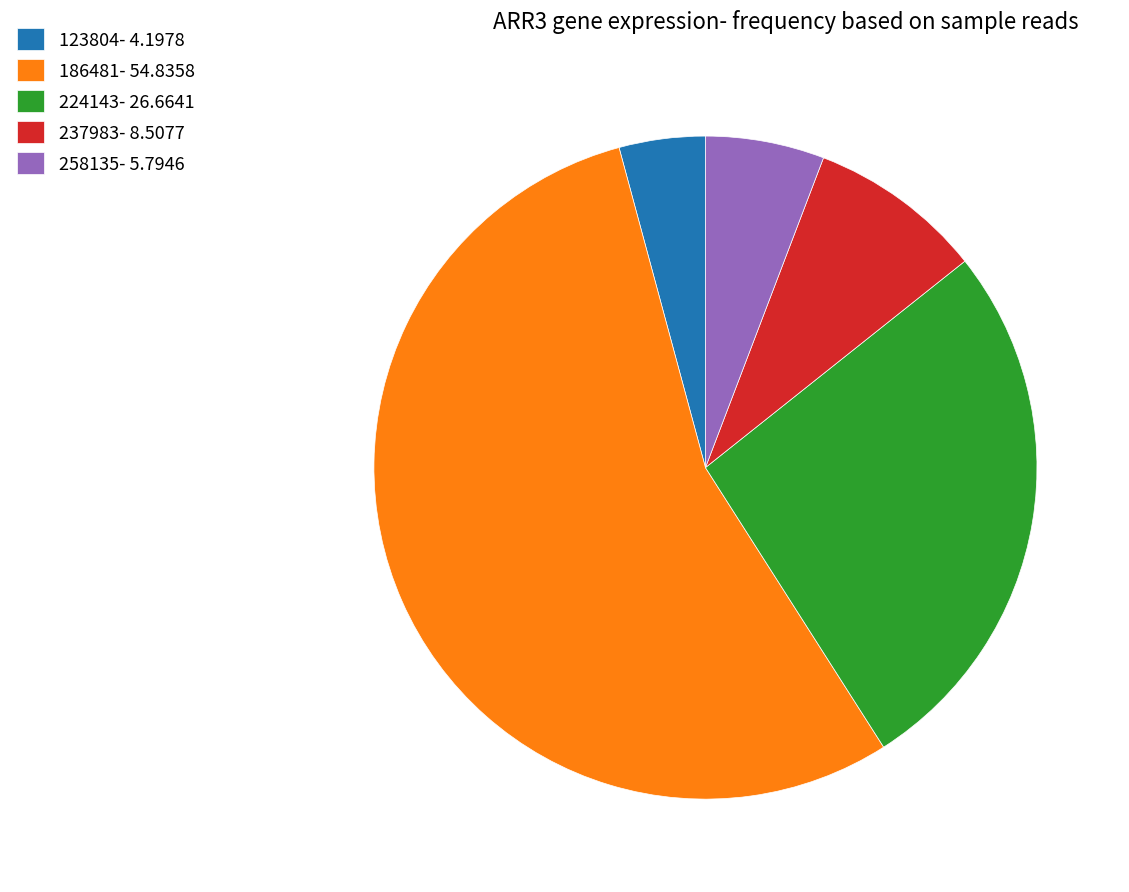

True or false: 258135- 5.7946 accounts for 13% of the total.

False